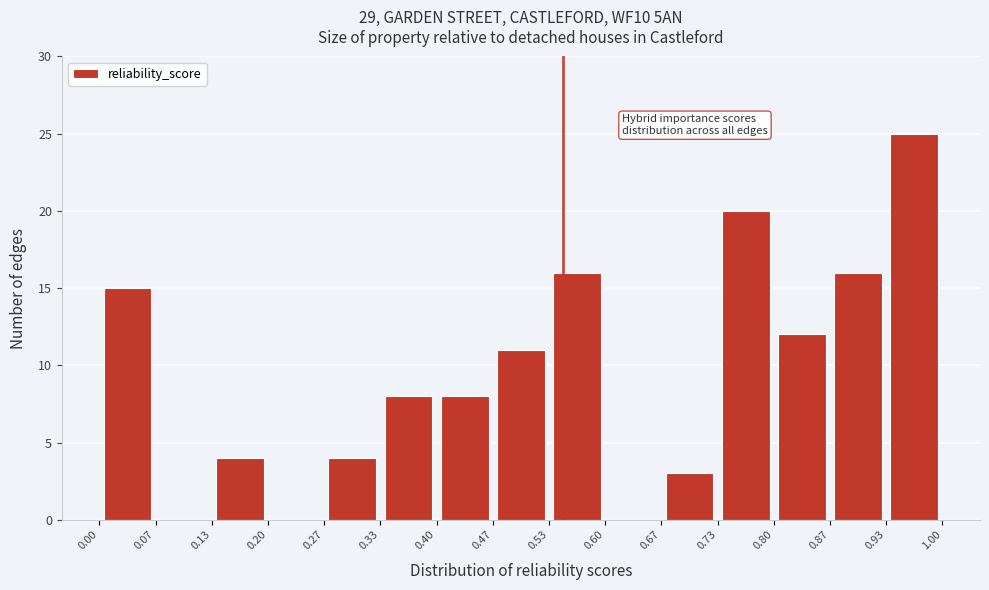

Over which range of the x-axis is the bar tallest?

0.93 to 1.00